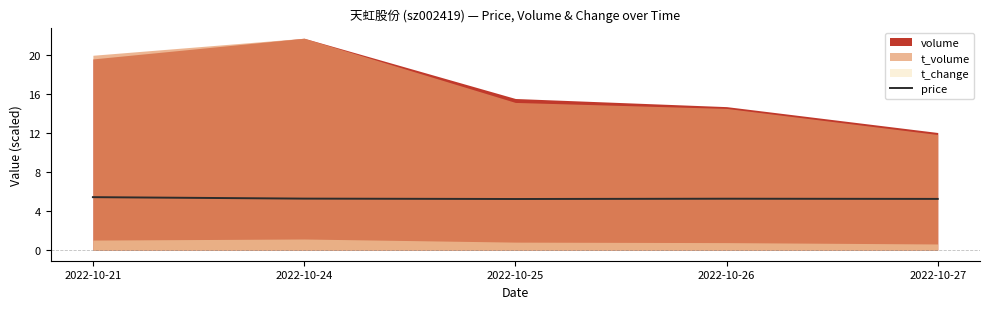

Count the values in the range 5 to 6.

5